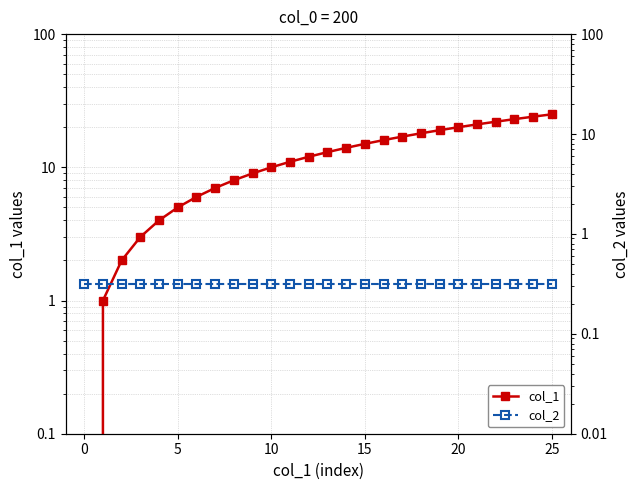

Between 10 and 17, which is larger?

17